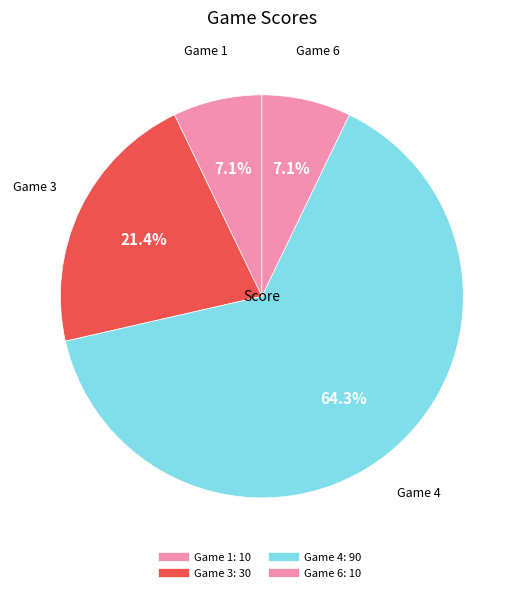

Count the number of slices in the pie.

4